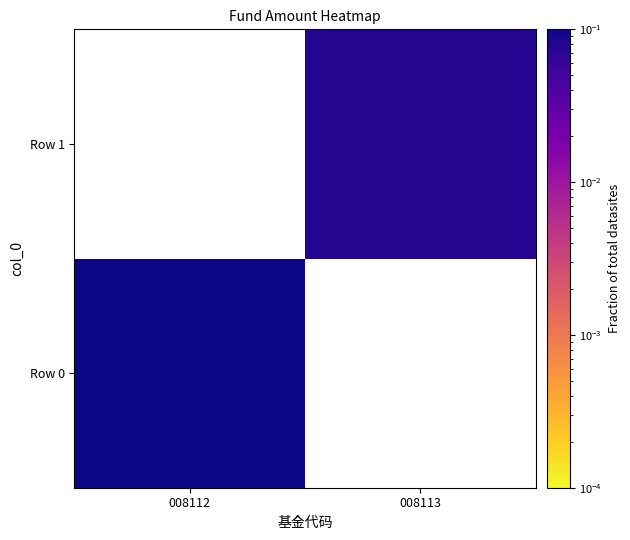

Which series changed the most between 008112 and 008113?

Row 0